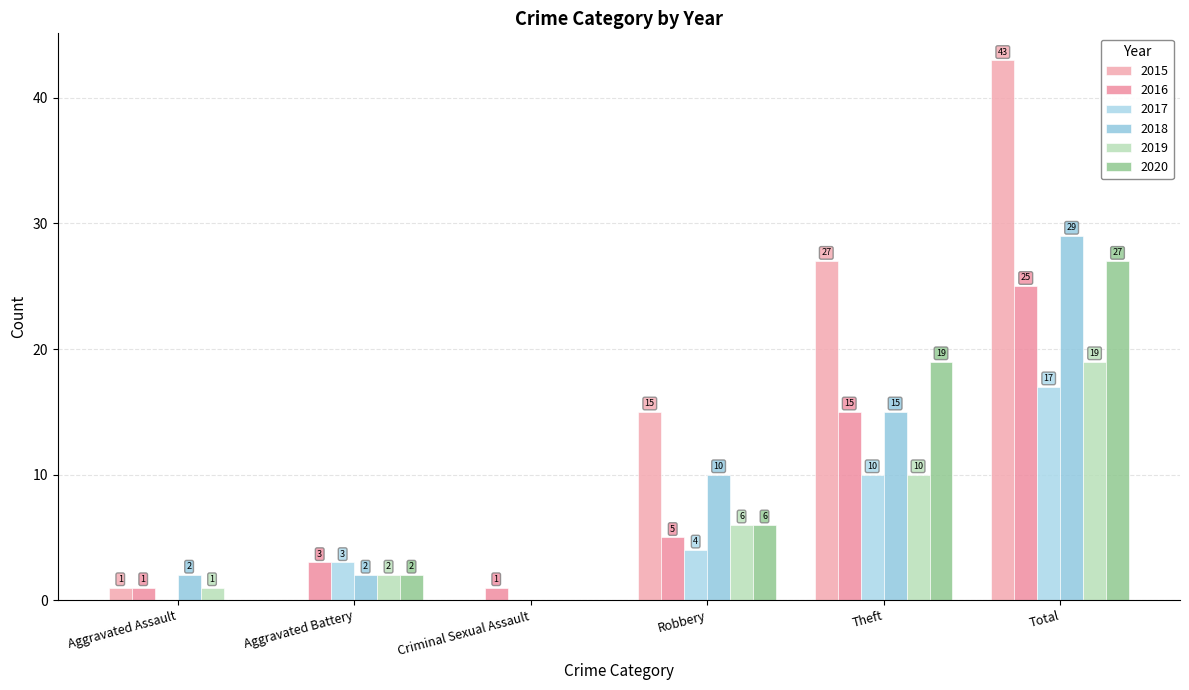

What is the sum of the 2017 values at Total and Aggravated Assault?

17